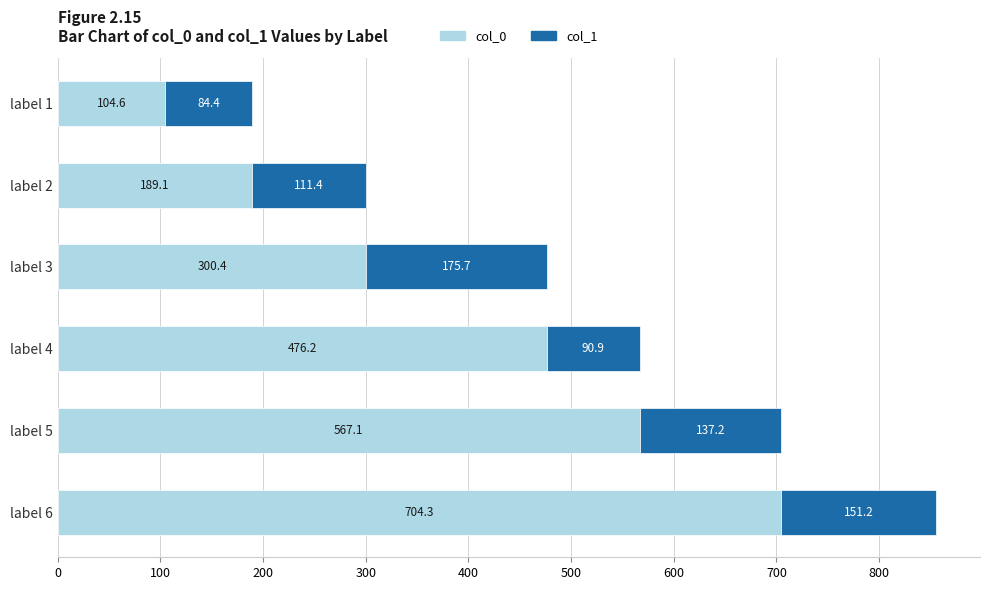

What is the difference between the maximum and minimum values in the col_0 series?

599.7